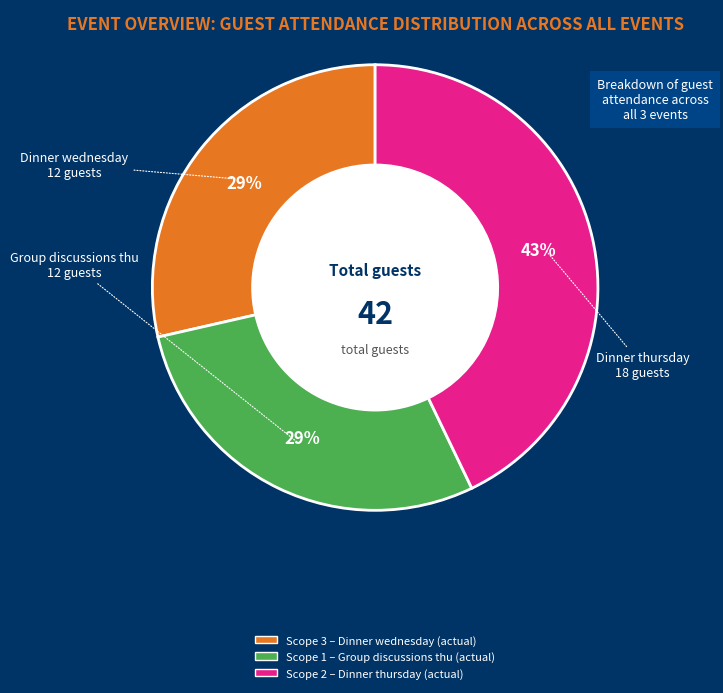

Is there a majority slice in this chart?

No